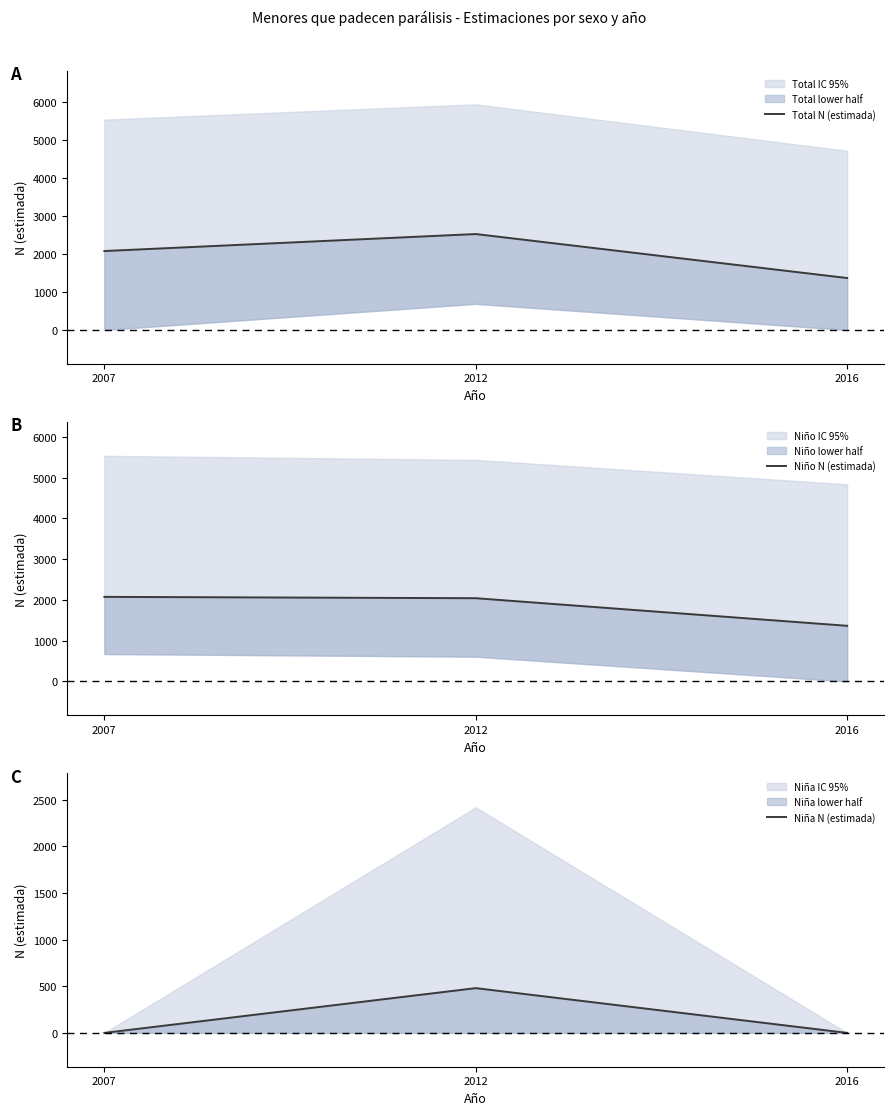

Which category has the lowest value across all series?

2007